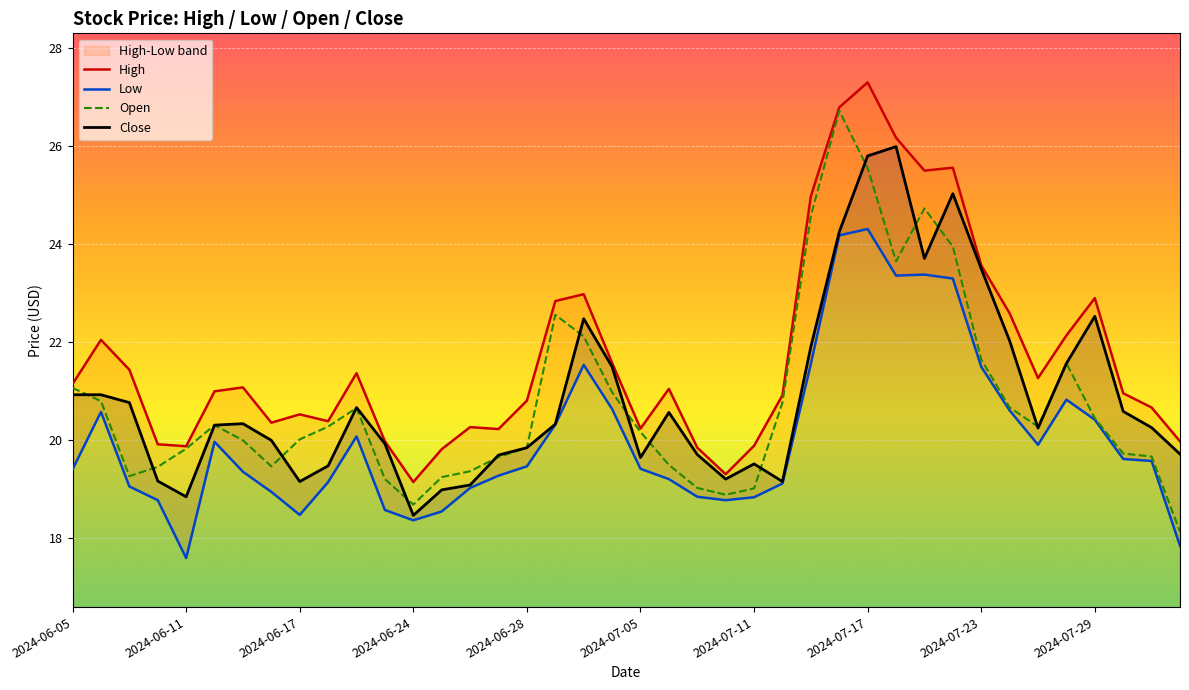

Which series has the largest total across all categories?

High